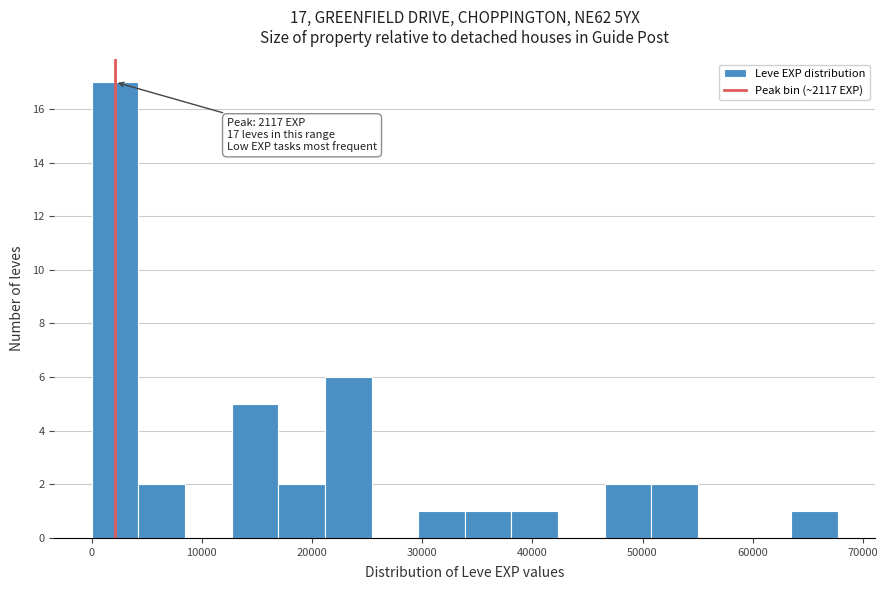

Which range on the x-axis has the tallest bar?

0 to 4000